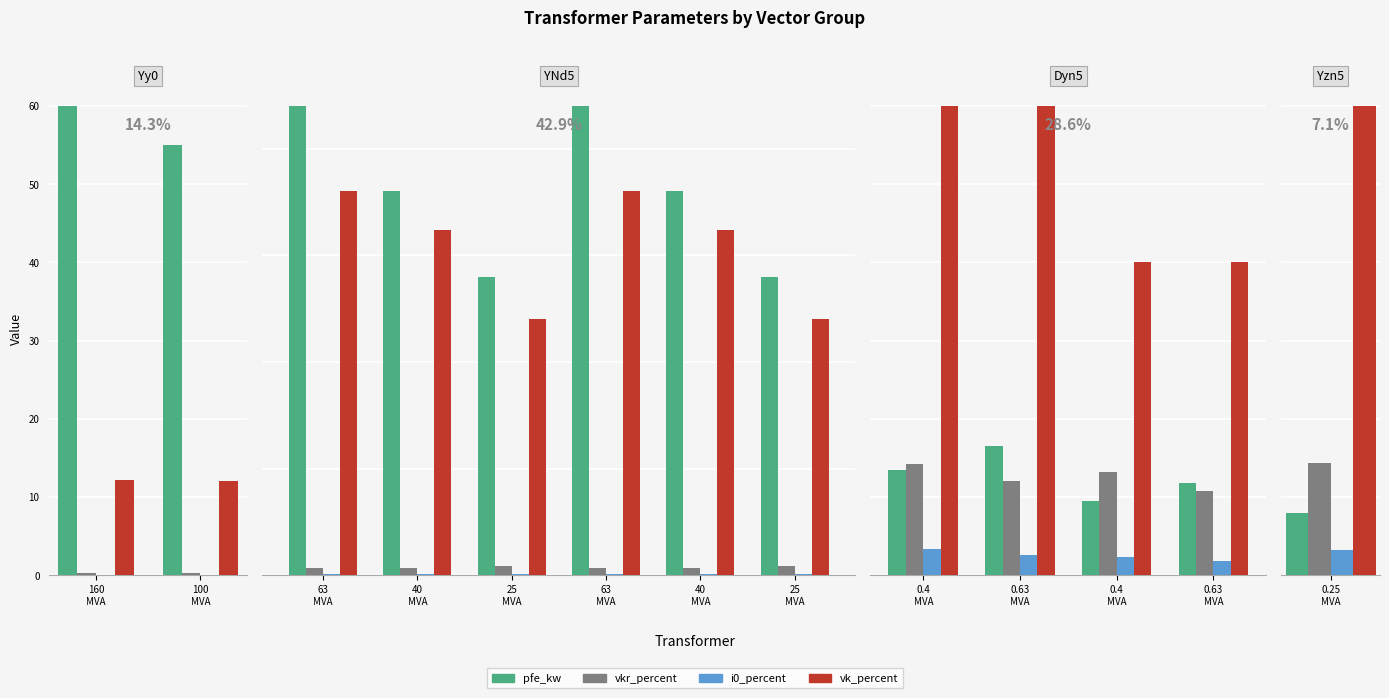

What is the minimum value shown in the chart?

0.2